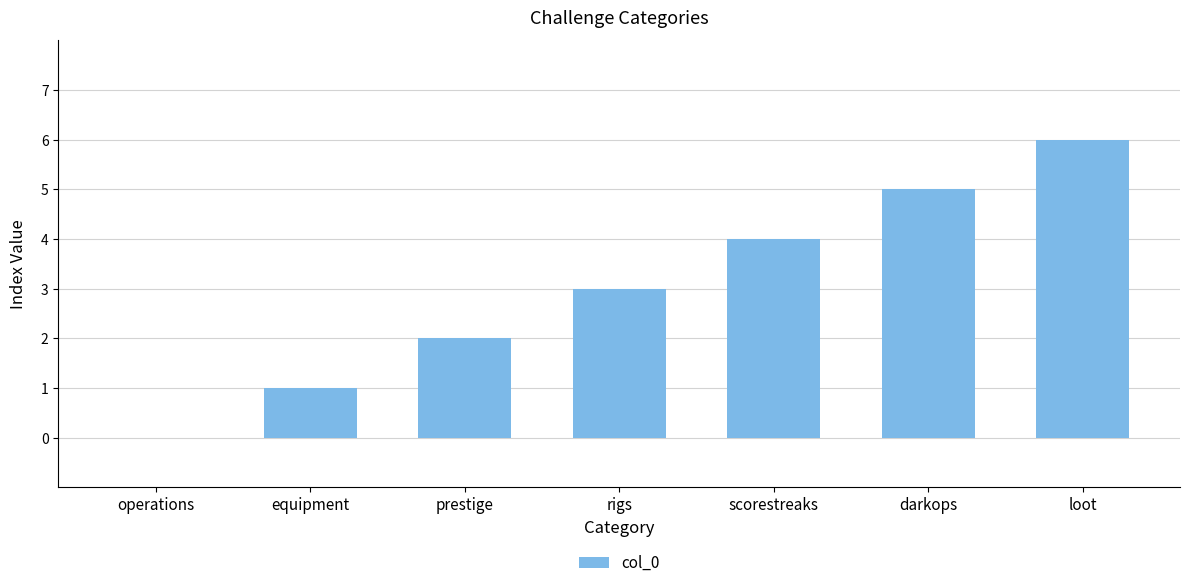

The chart shows a value of 6 at loot. True or false?

True